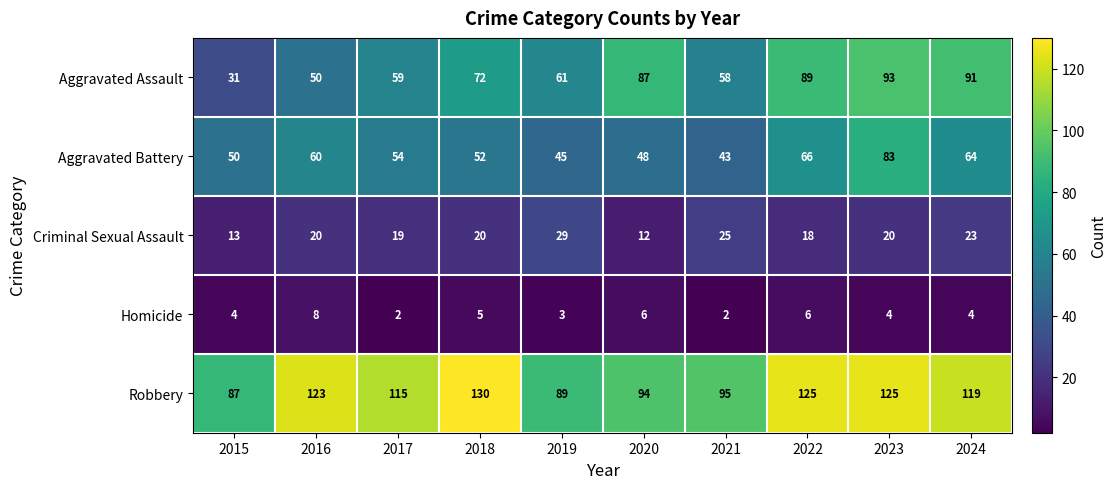

Which series has the widest spread of values?

Aggravated Assault